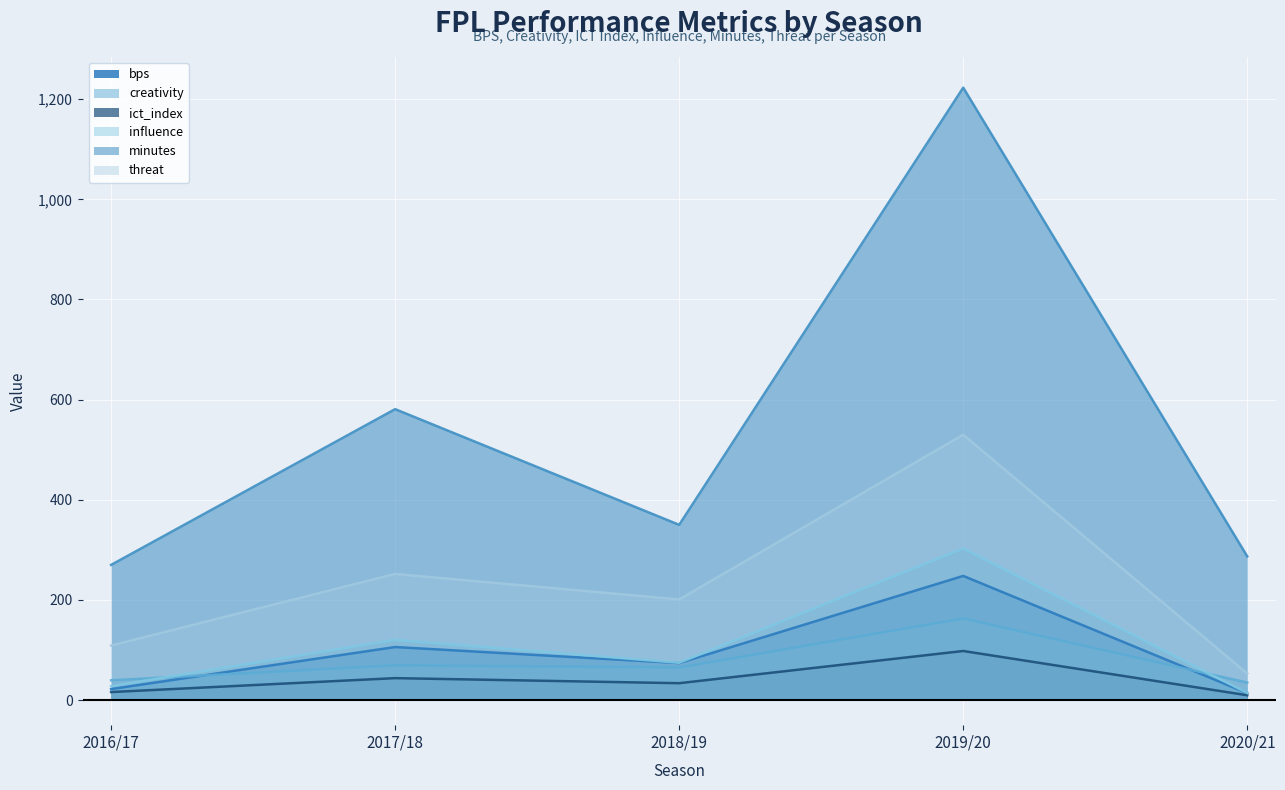

Rank the series by their maximum value, from lowest to highest.

ict_index, creativity, bps, influence, threat, minutes